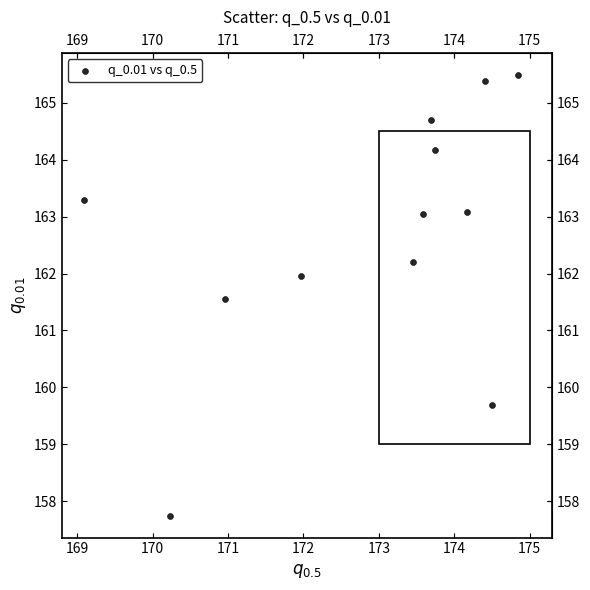

What is the average Y value?

162.7